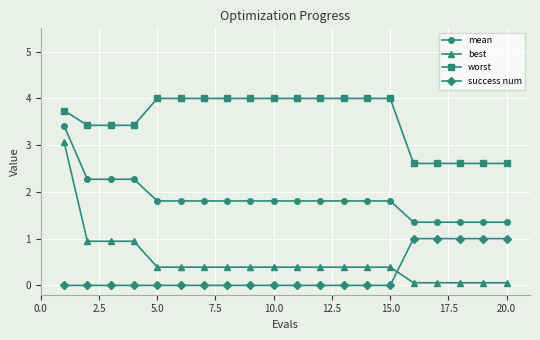

True or false: worst and success num cross at least once.

False